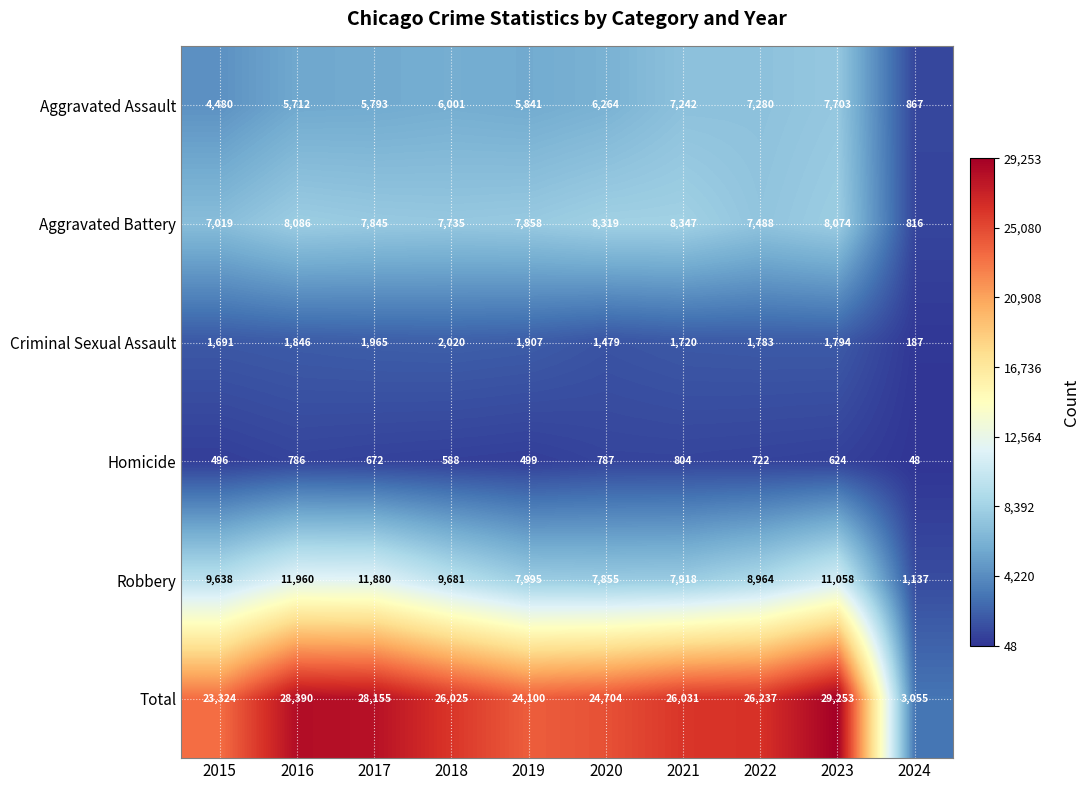

At which category is the sum across all series the highest?

2023